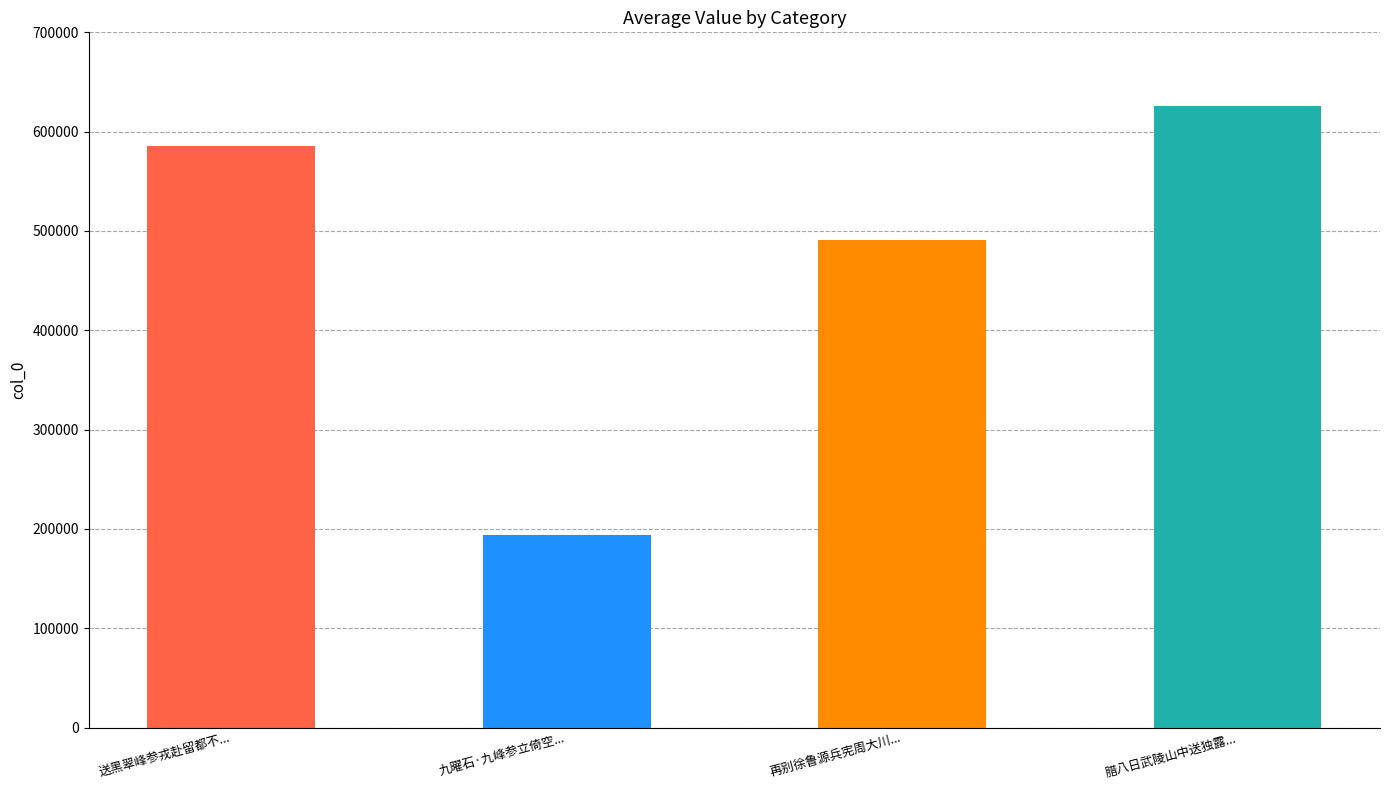

List the labels in order of value, largest first.

腊八日武陵山中送独露上人还雷峰参天然和尚, 送黑翠峰参戎赴留都不觉发江湖廊庙之悃, 再别徐鲁源兵宪周大川佥宪郭两峰参戎一首, 九曜石·九峰参立倚空明